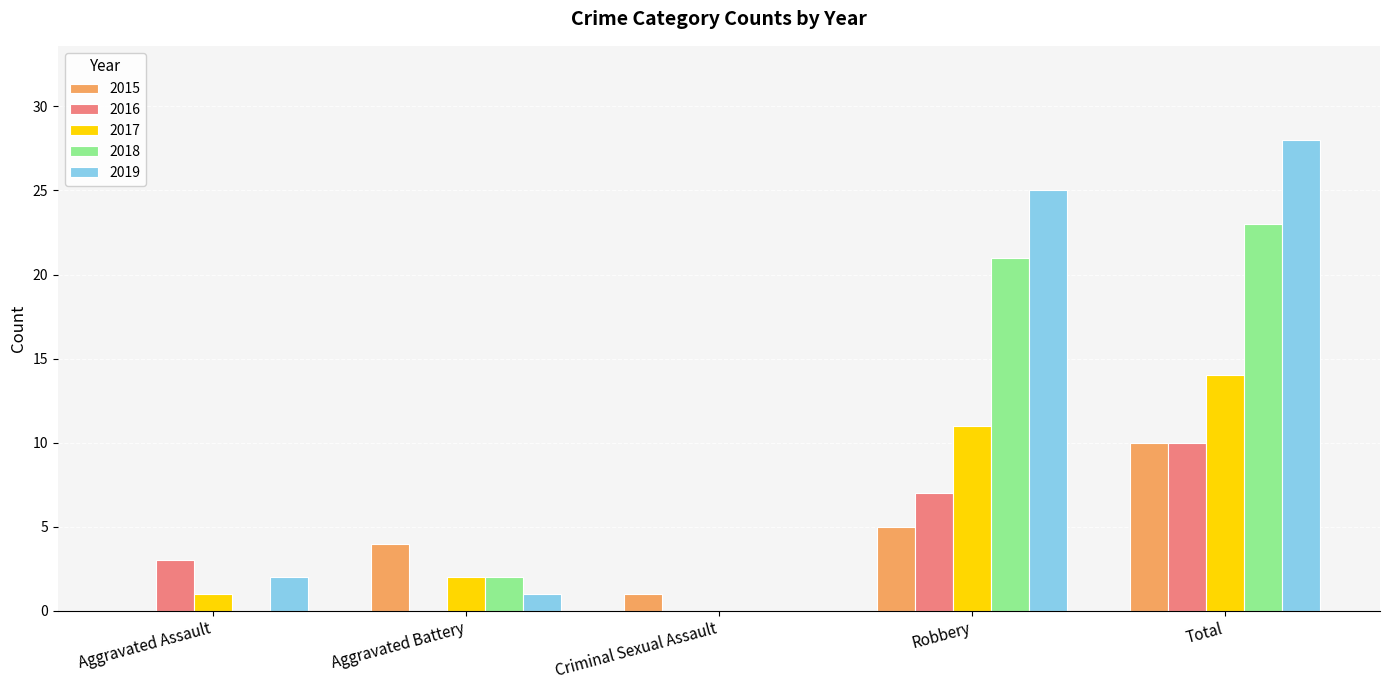

Reading left to right, what are all the values shown in this chart?

2015: Aggravated Assault=0	Aggravated Battery=4	Criminal Sexual Assault=1	Robbery=5	Total=10
2016: Aggravated Assault=3	Aggravated Battery=0	Criminal Sexual Assault=0	Robbery=7	Total=10
2017: Aggravated Assault=1	Aggravated Battery=2	Criminal Sexual Assault=0	Robbery=11	Total=14
2018: Aggravated Assault=0	Aggravated Battery=2	Criminal Sexual Assault=0	Robbery=21	Total=23
2019: Aggravated Assault=2	Aggravated Battery=1	Criminal Sexual Assault=0	Robbery=25	Total=28